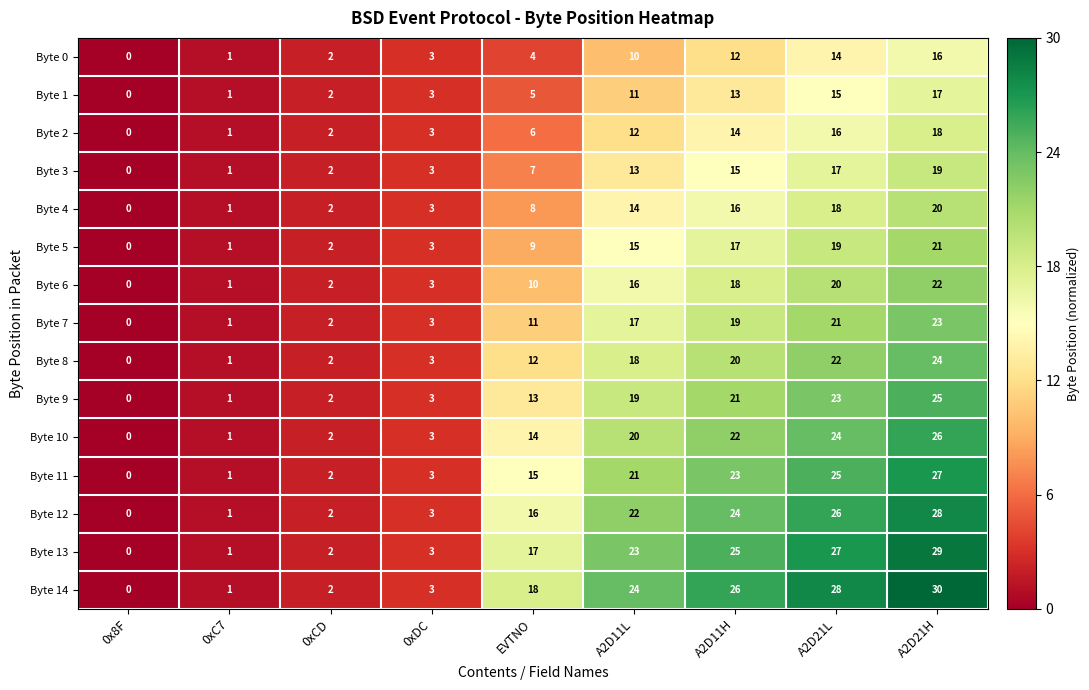

What is the spread (max minus min) of values at EVTNO?

14